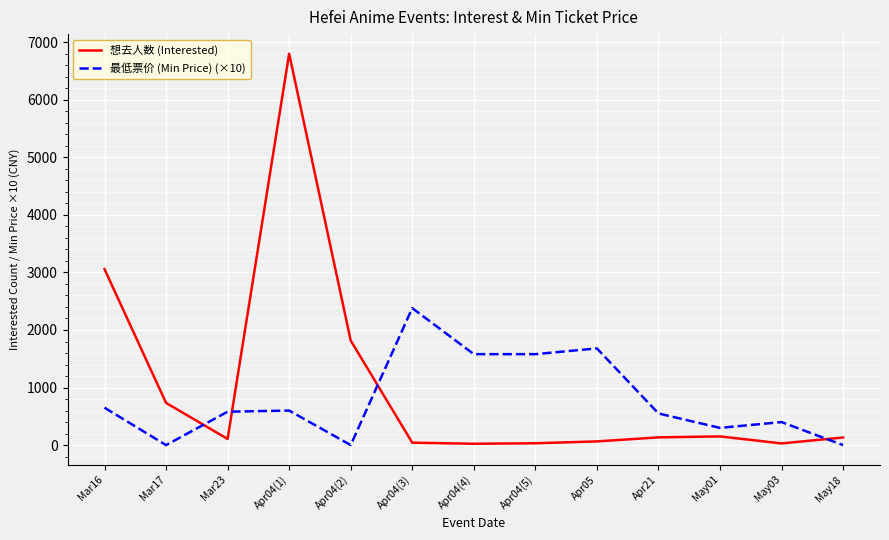

Which series changed the most between Mar16 and May18?

想去人数 (Interested)